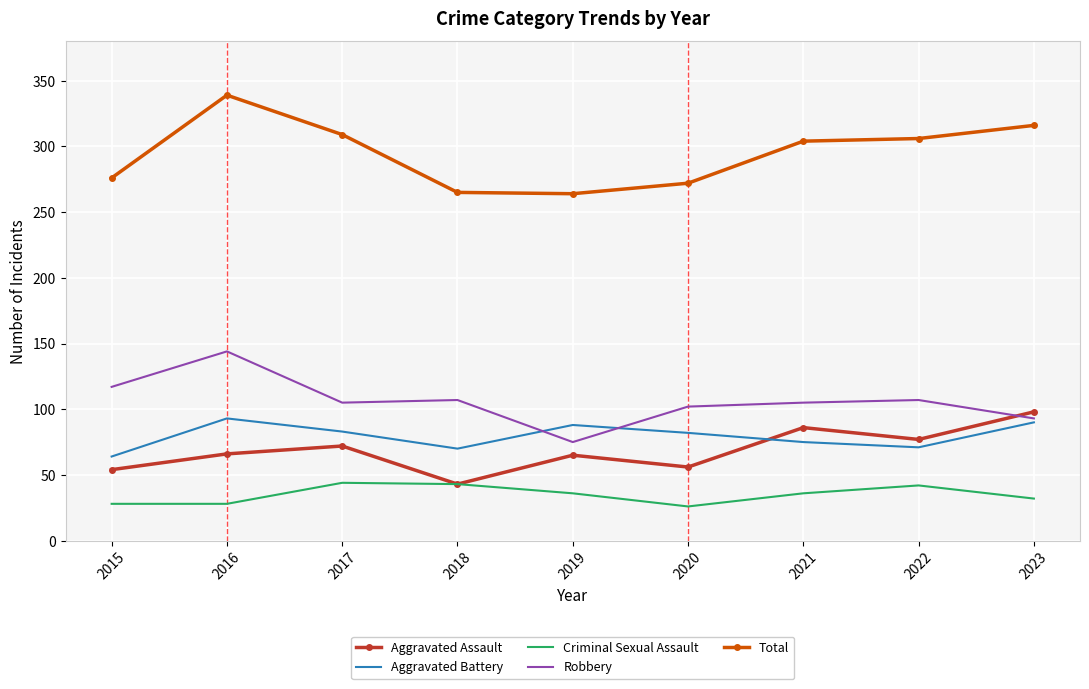

How many interior local valleys does the Aggravated Battery series have?

2